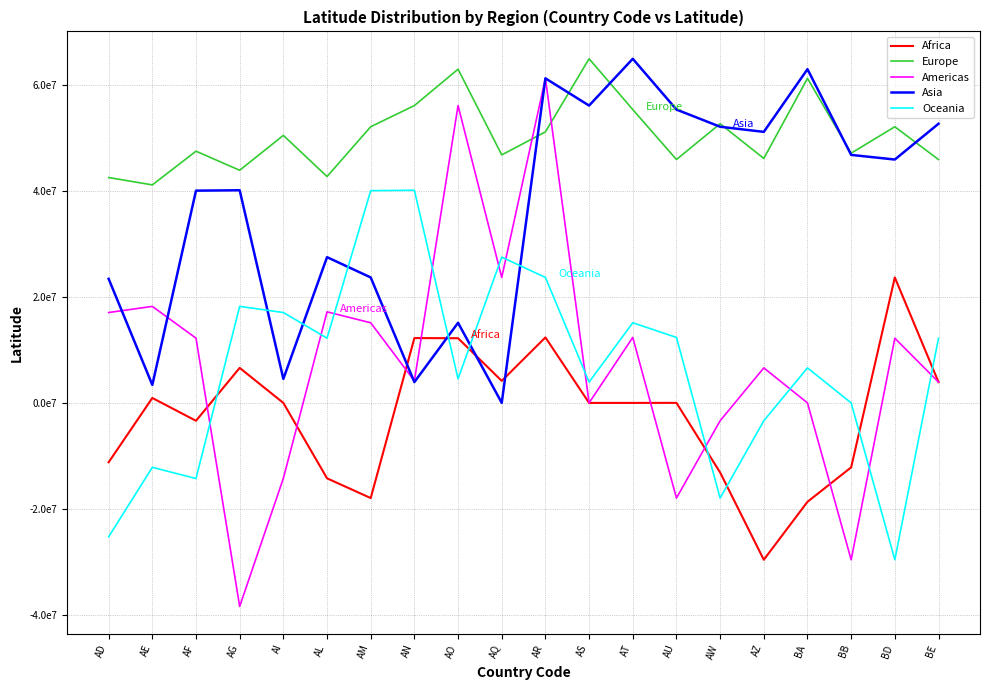

After their last crossing, which series has the higher values: Oceania or Asia?

Asia